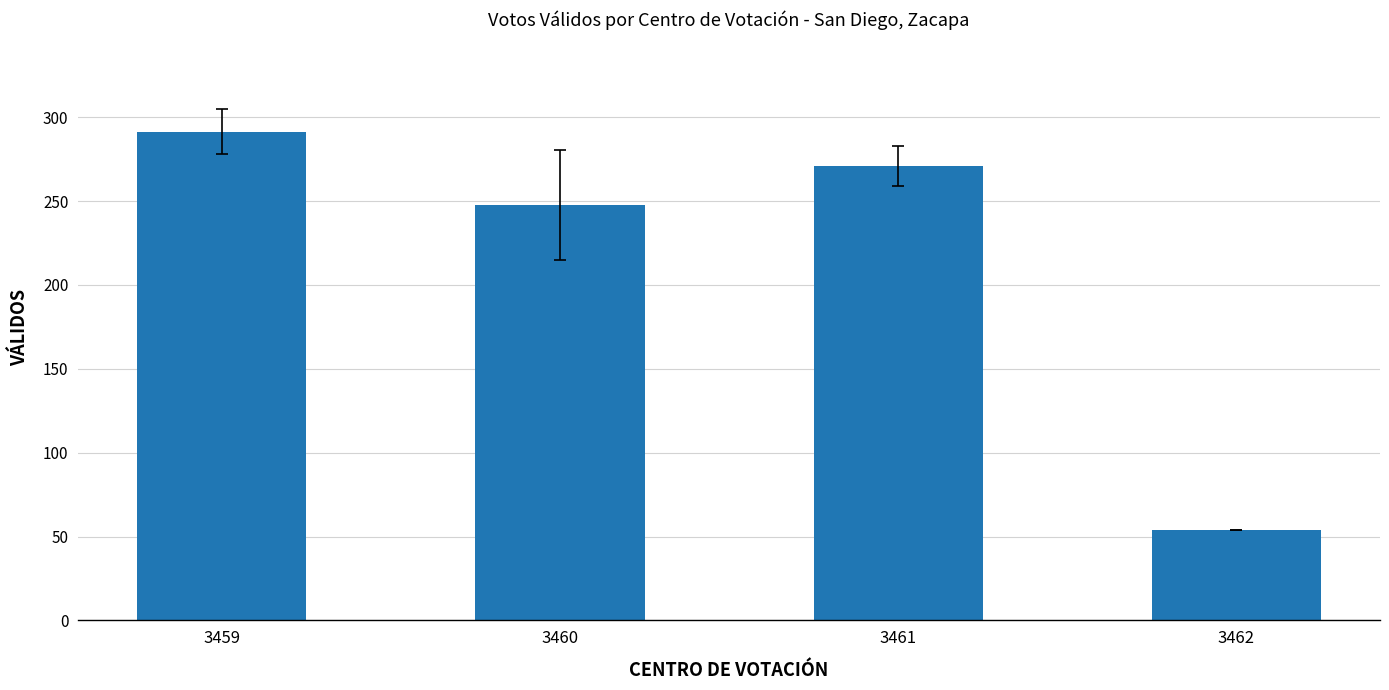

List the labels in order of value, largest first.

3459, 3461, 3460, 3462